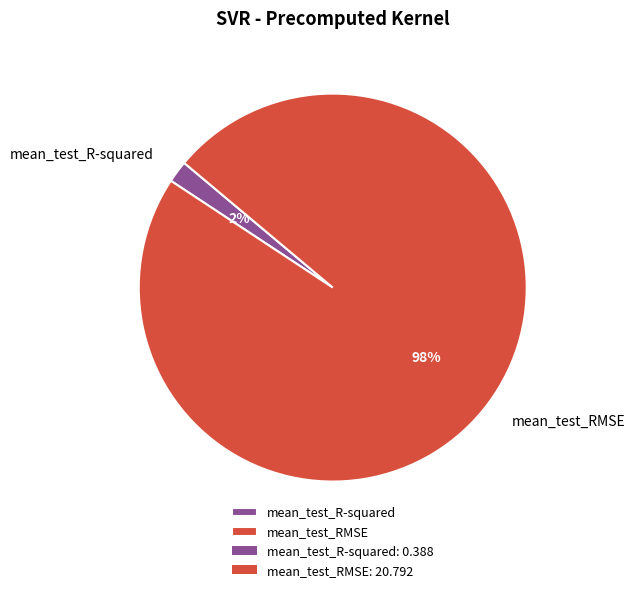

Rank the categories by value from lowest to highest.

mean_test_R-squared, mean_test_RMSE